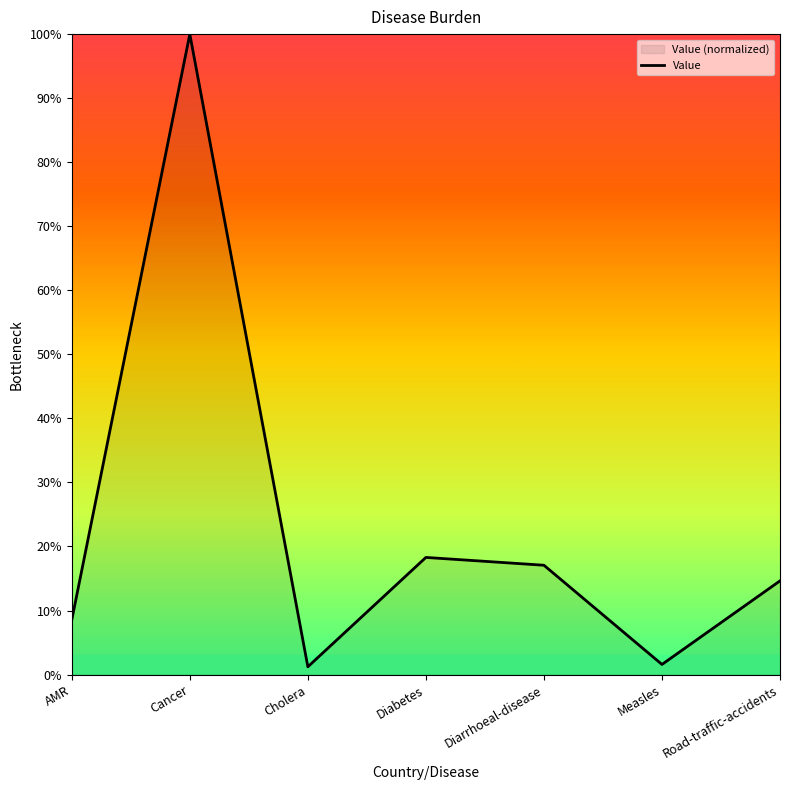

What is the minimum value shown in the chart?

1.2